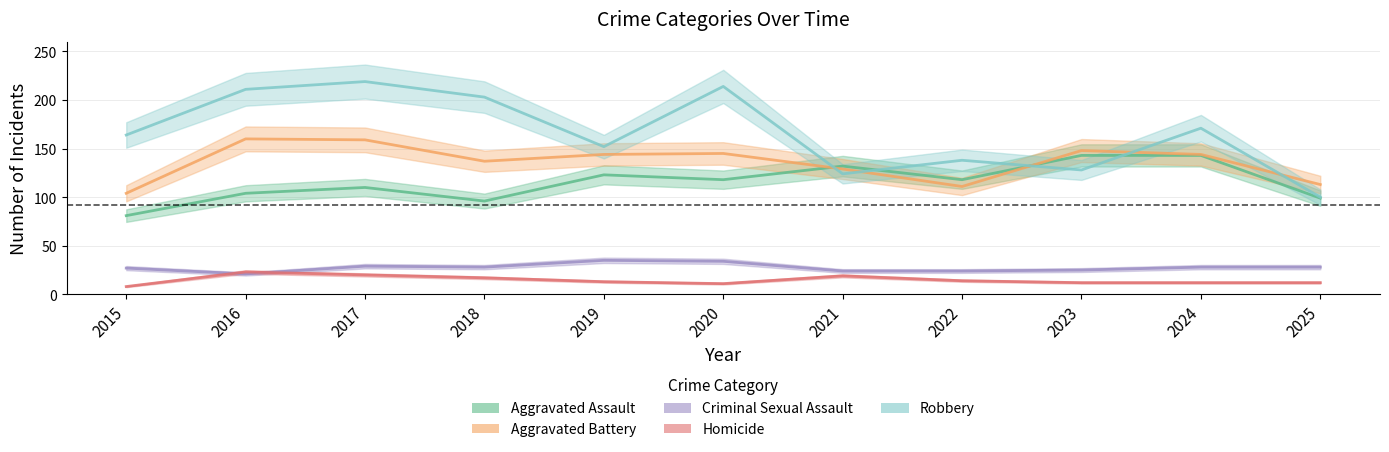

Rank the categories by Robbery value from lowest to highest.

2025, 2021, 2023, 2022, 2019, 2015, 2024, 2018, 2016, 2020, 2017